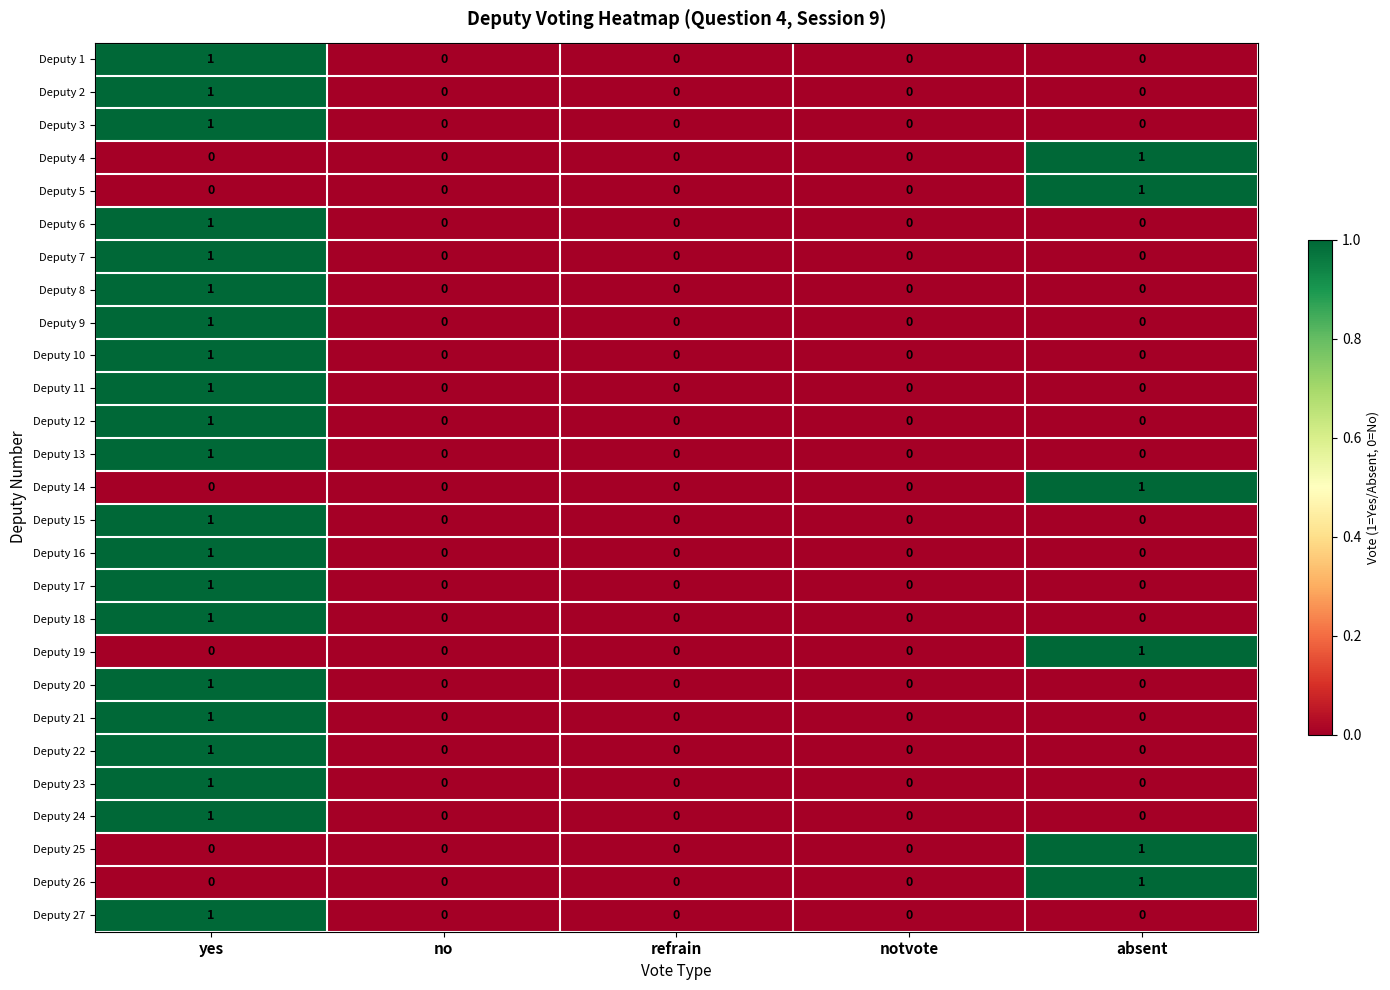

How many Deputy 15 values are between 0 and 1?

5